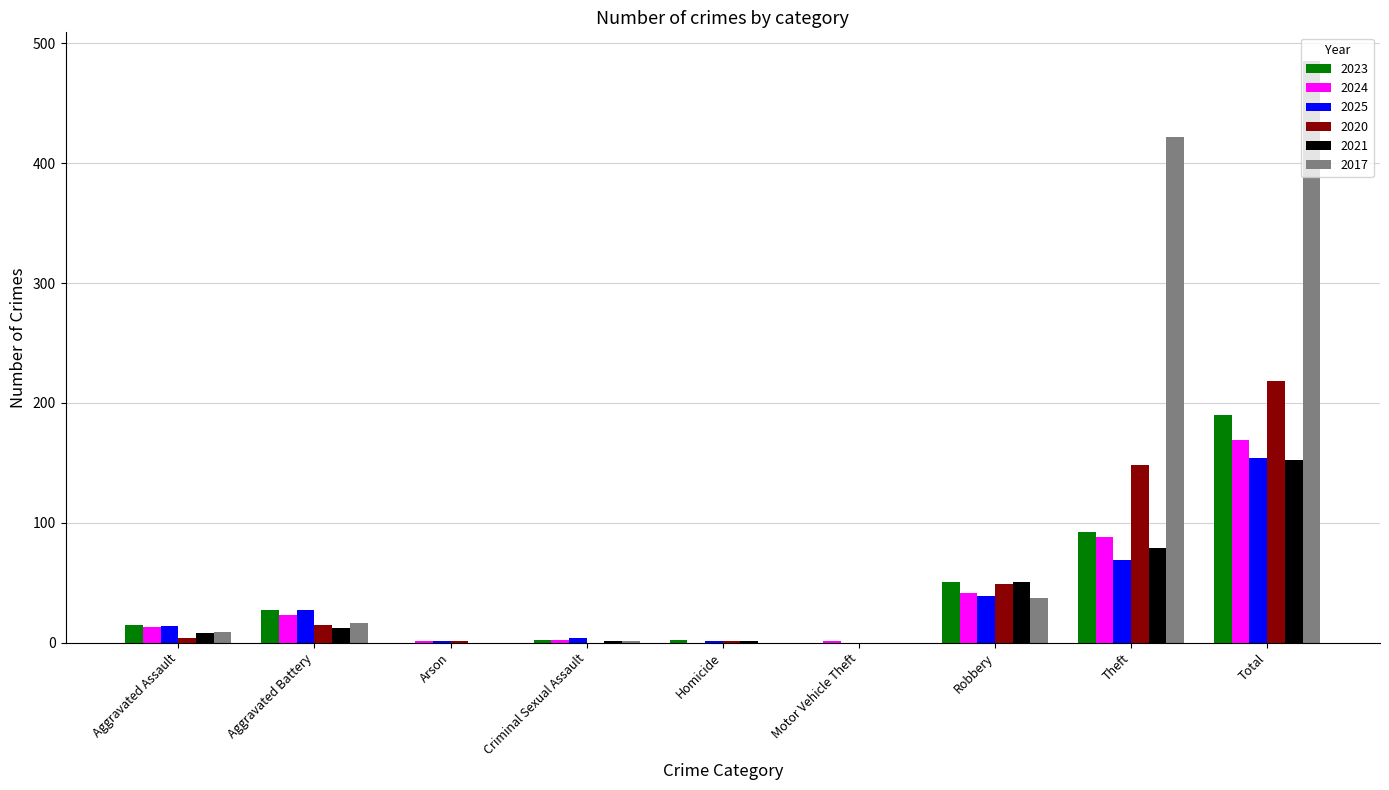

What is the sum of all 2020 values?

436